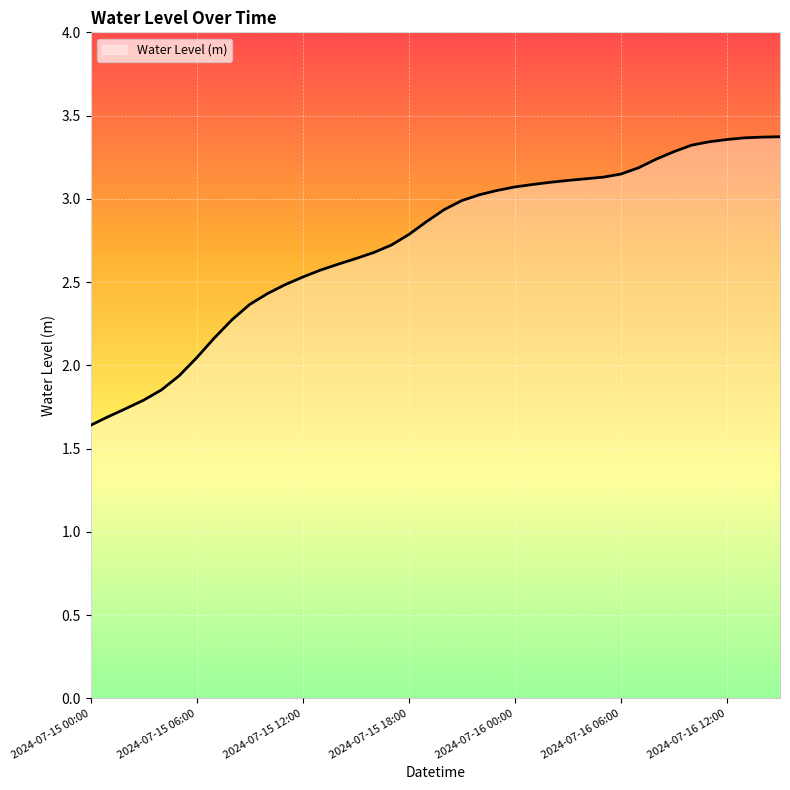

What is the minimum value shown in the chart?

1.6